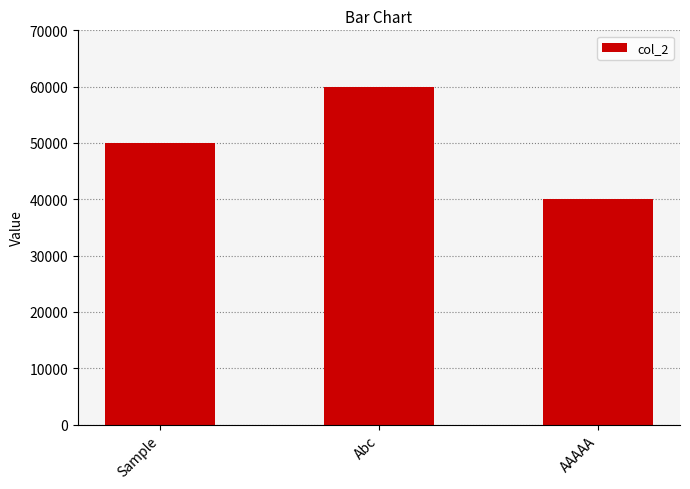

Reading right to left, transcribe all the data shown in this chart.

AAAAA=40000	Abc=60000	Sample=50000